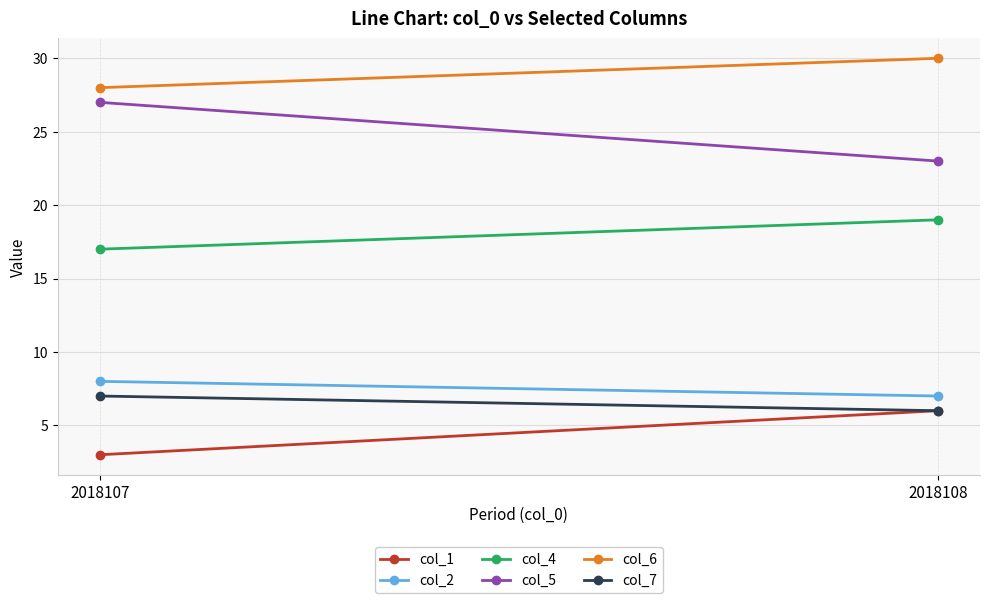

Is the value of col_6 at 2018107 greater than the value of col_2 at 2018107?

Yes